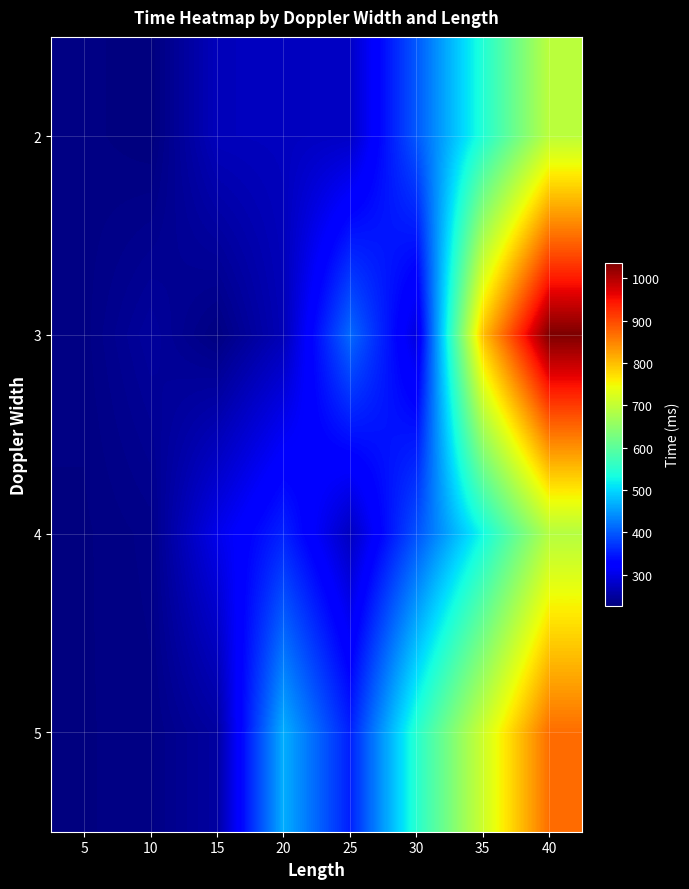

Reading left to right, transcribe all the data shown in this chart.

2: 5=232.1	10=227.4	15=271.0	20=273.0	25=277.4	30=398.9	35=543.1	40=694.5
3: 5=232.0	10=249.4	15=230.0	20=267.4	25=412.5	30=295.4	35=797.3	40=1035.7
4: 5=229.8	10=235.0	15=303.8	20=355.1	25=273.9	30=393.3	35=529.2	40=687.6
5: 5=230.0	10=232.7	15=251.7	20=467.2	25=353.8	30=548.4	35=710.8	40=868.6